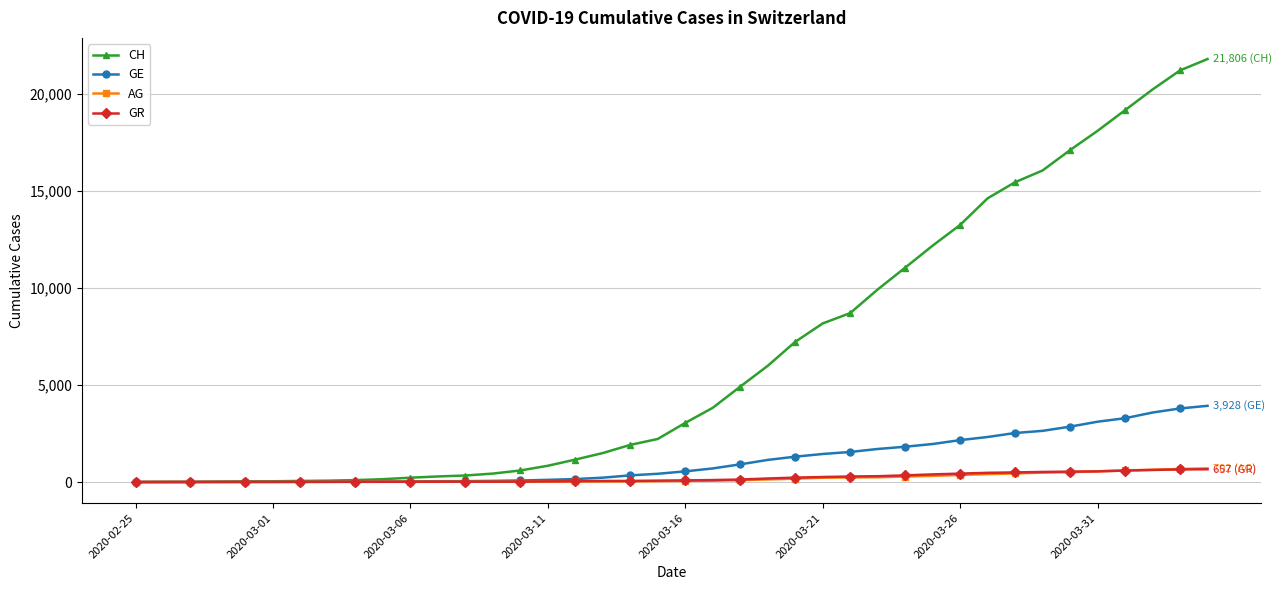

What are all the series names shown in the legend?

CH, GE, AG, GR